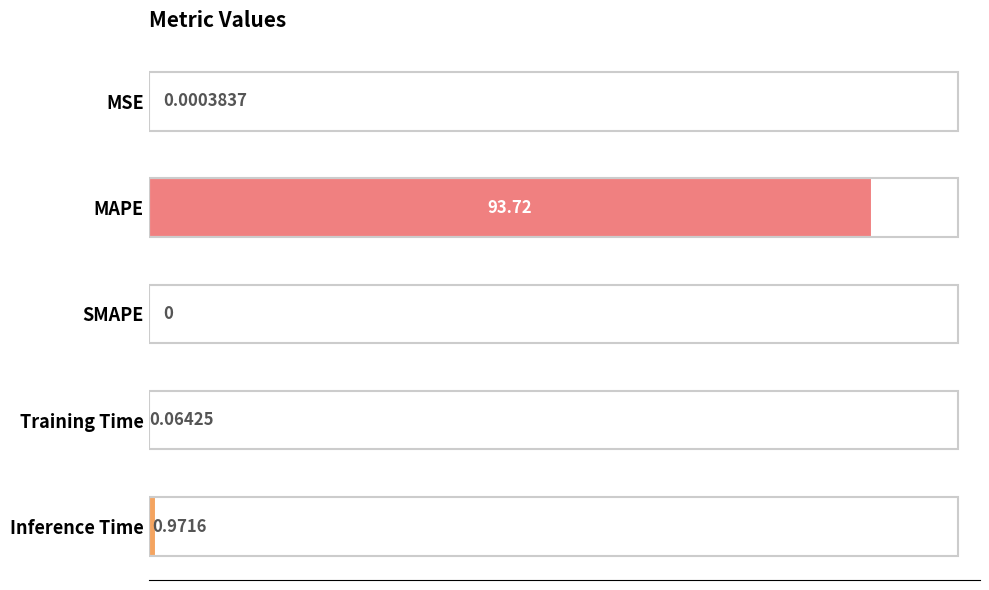

Which has a higher value, SMAPE or MSE?

MSE